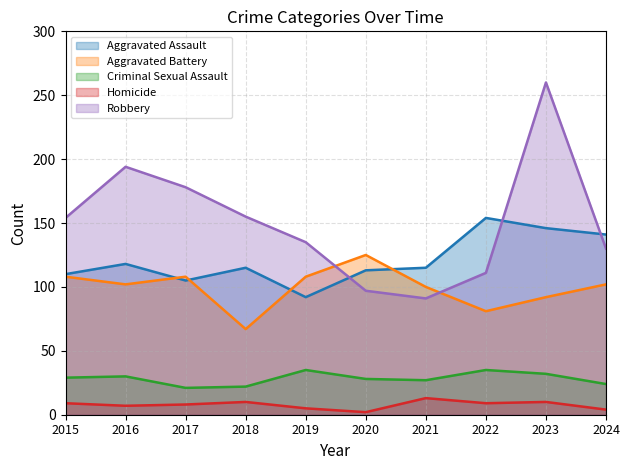

The value of Aggravated Assault at 2019 is 48. True or false?

False